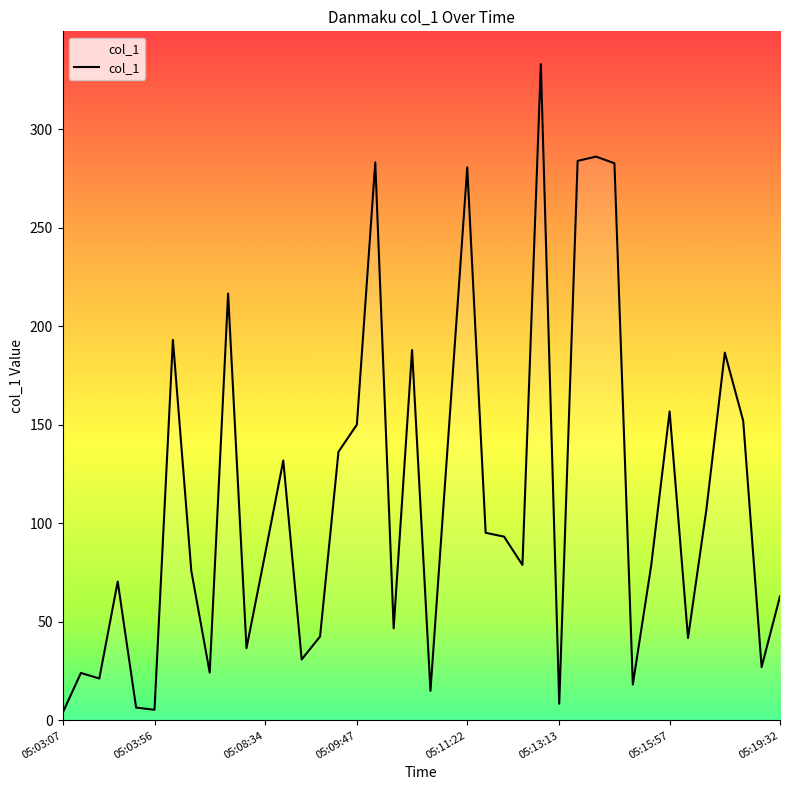

What is the maximum value shown in the chart?

332.9